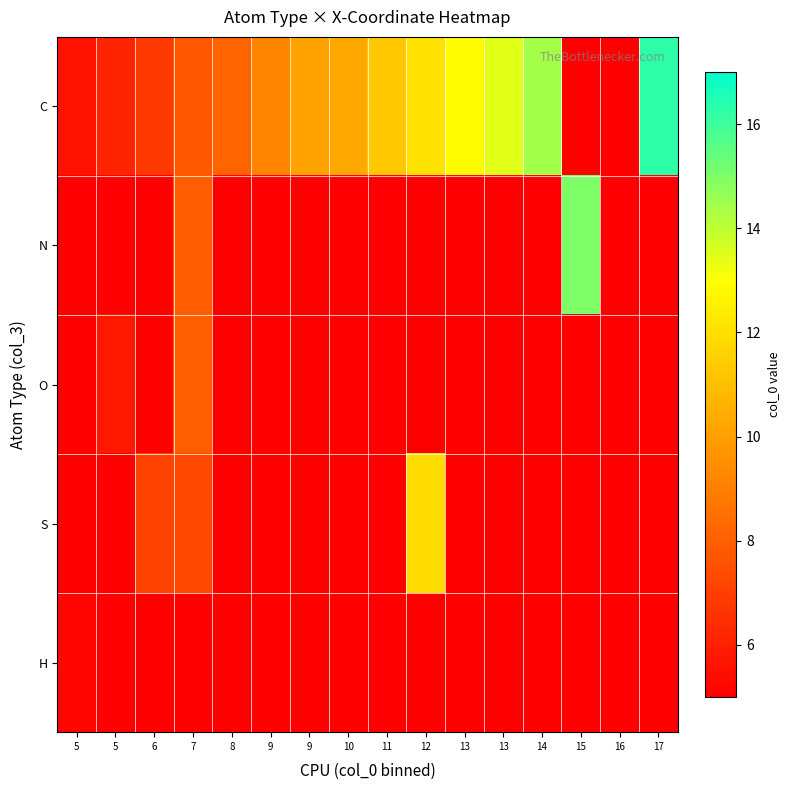

True or false: O has a value of 5.8 at 5.

True